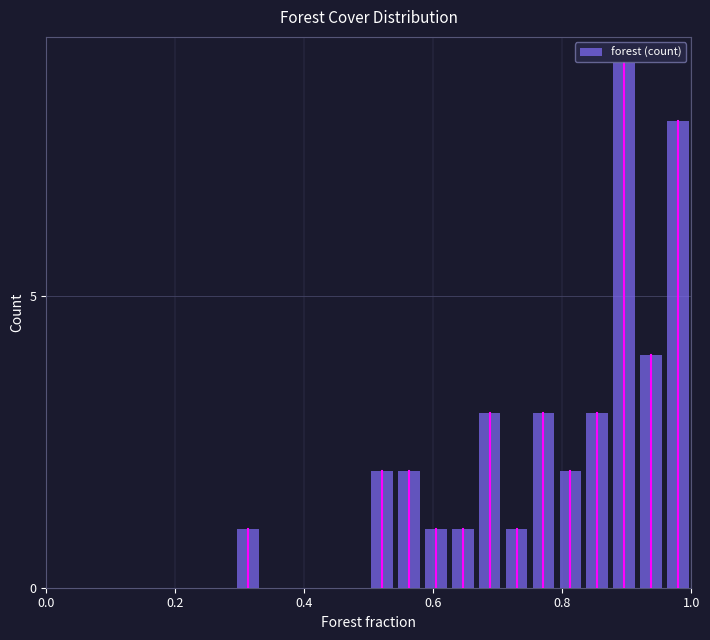

Read against the x-axis, roughly where is the centre of the tallest bar?

0.90